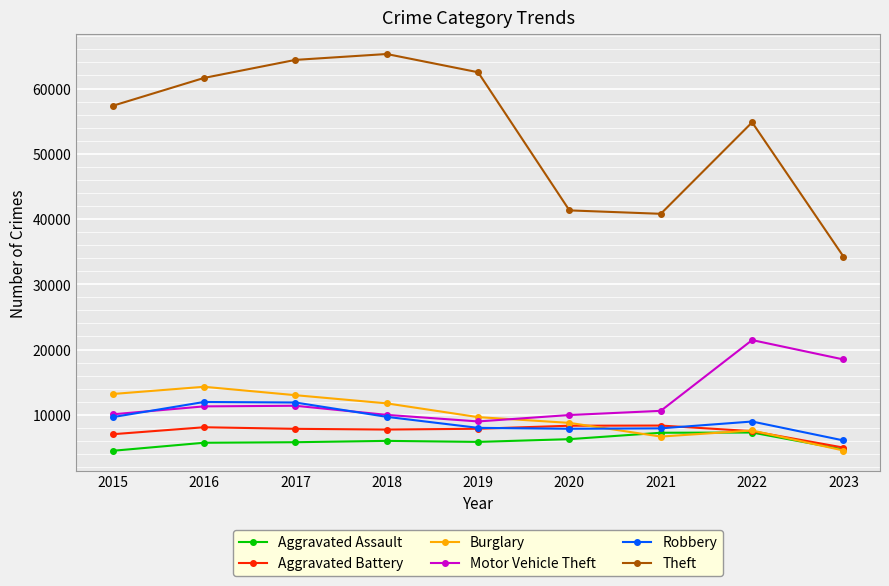

At which label does Aggravated Battery reach its minimum?

2023